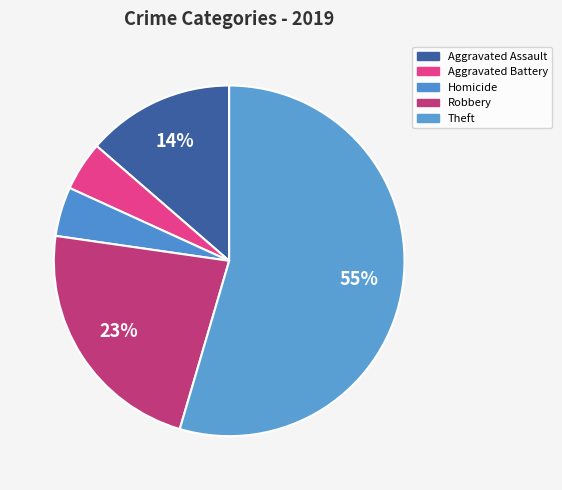

To the nearest percent, what is the average slice percentage?

20%